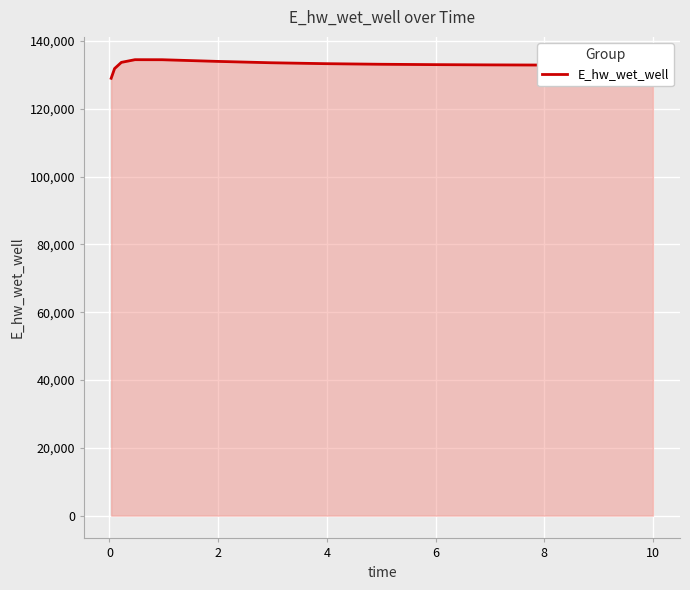

What is the difference between the maximum and minimum values?

5482.3